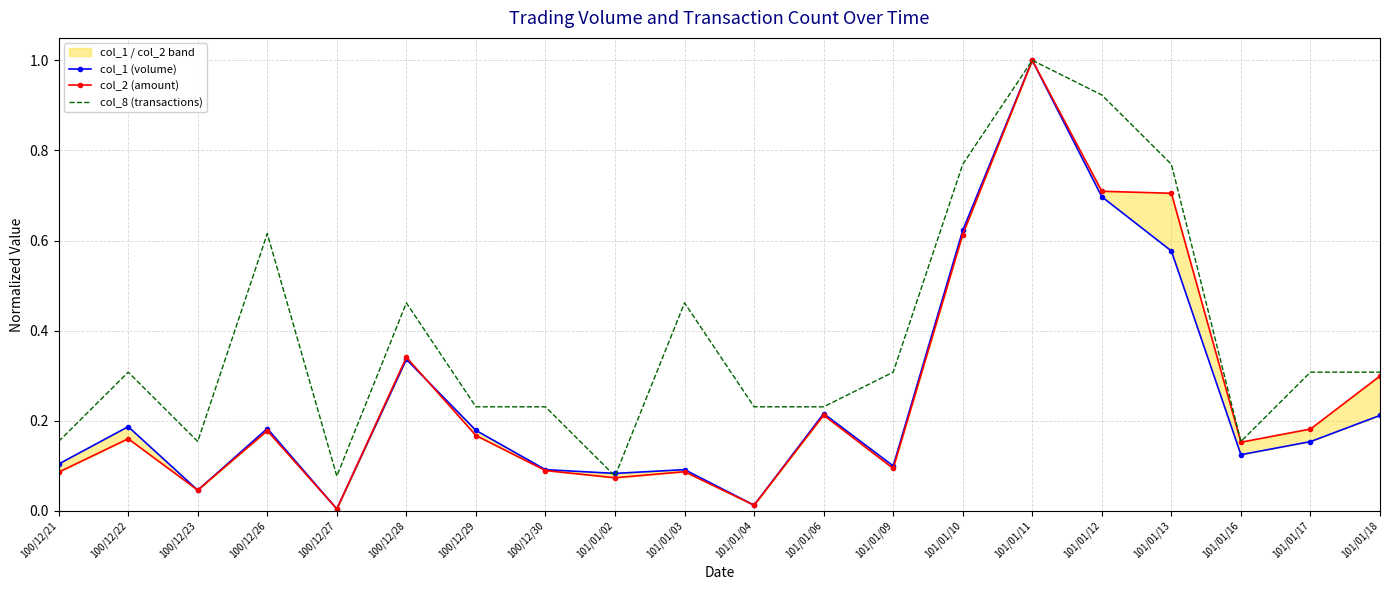

Which label corresponds to the smallest value in the chart?

100/12/27